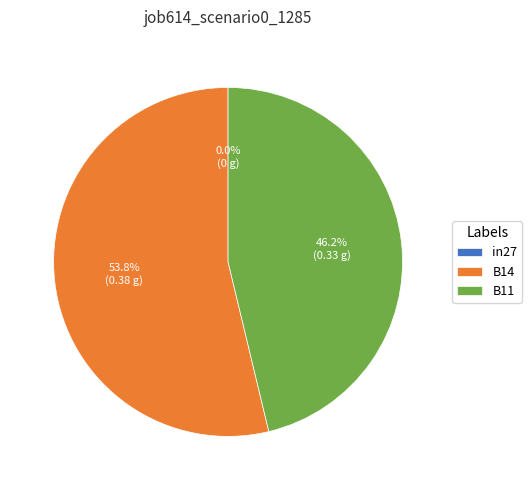

What percentage is NOT represented by in27?

100.0%